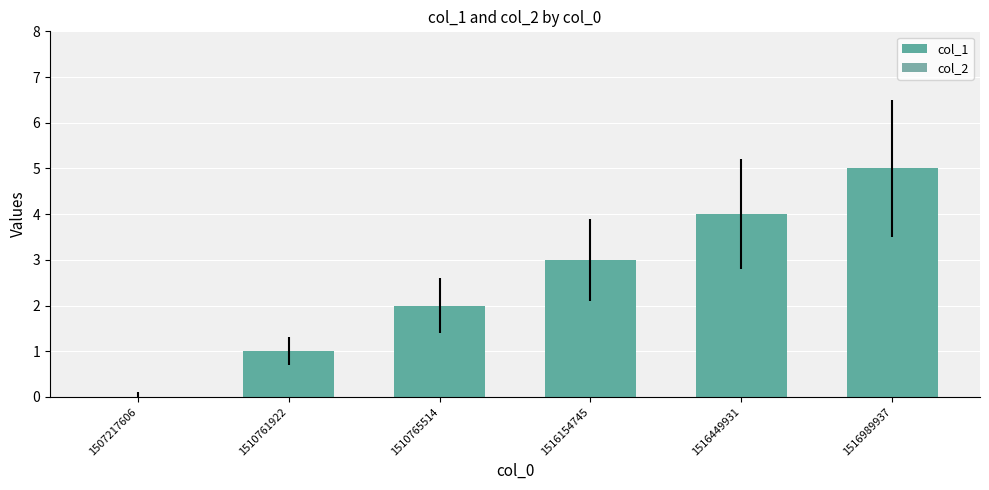

What is the sum of all values?

15